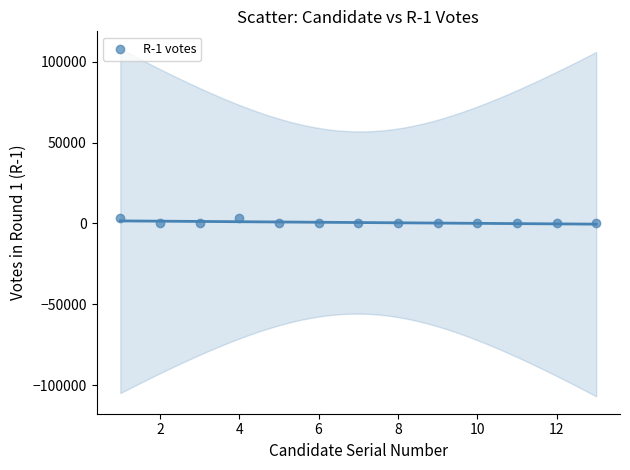

What is the range of X values (max minus min)?

12